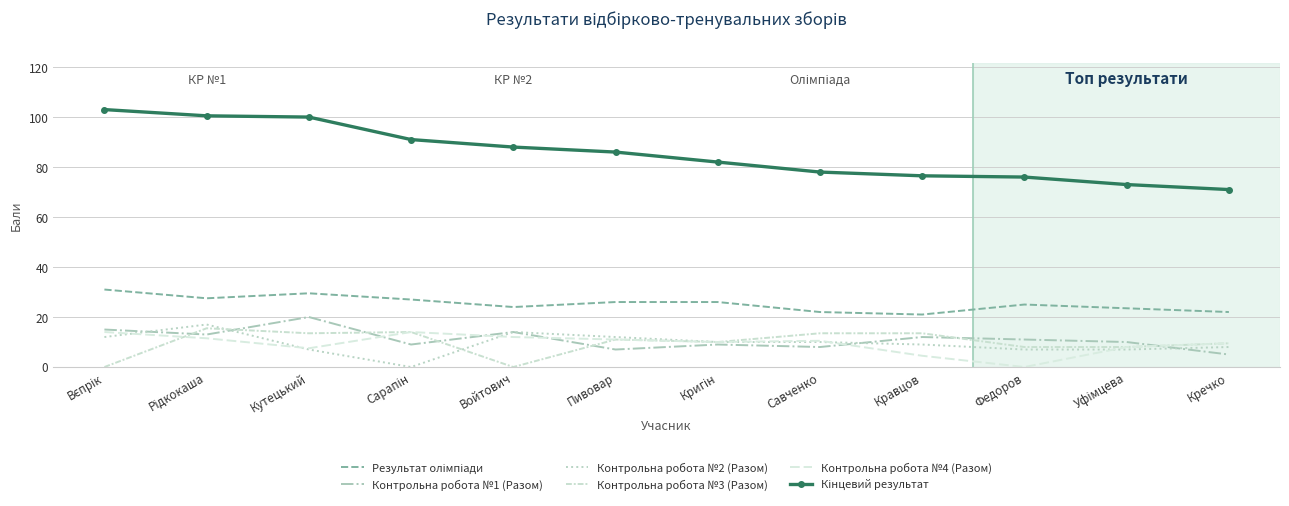

True or false: Контрольна робота №3 (Разом) has a value of 5.2 at Уфімцева.

False